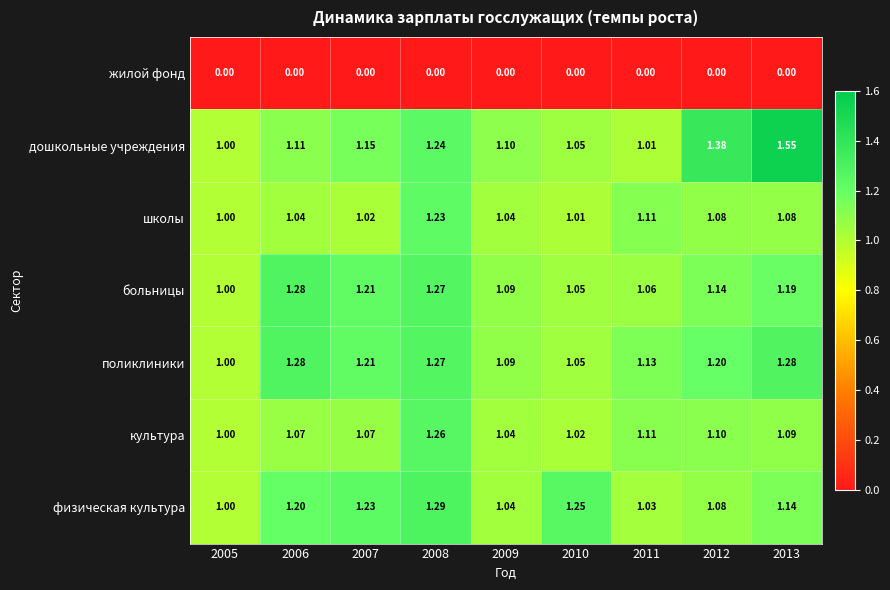

Which series has the largest total across all categories?

дошкольные учреждения